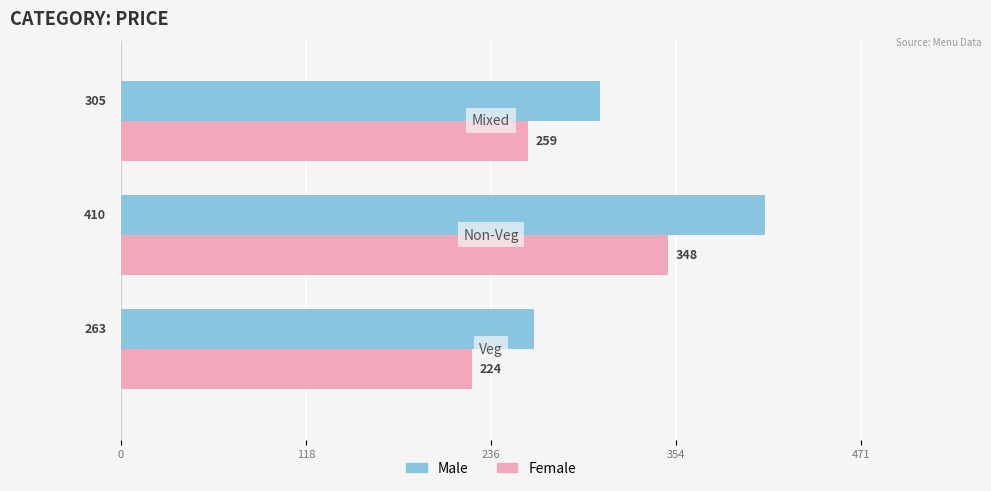

What are all the series names shown in the legend?

Male, Female